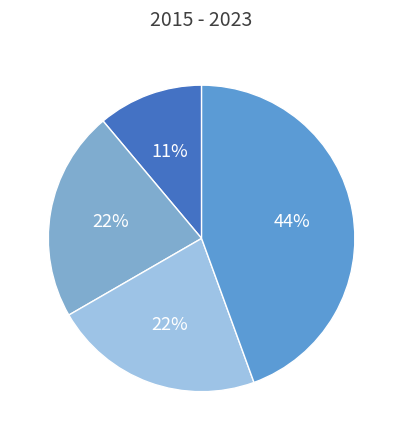

Is there a majority slice in this chart?

No